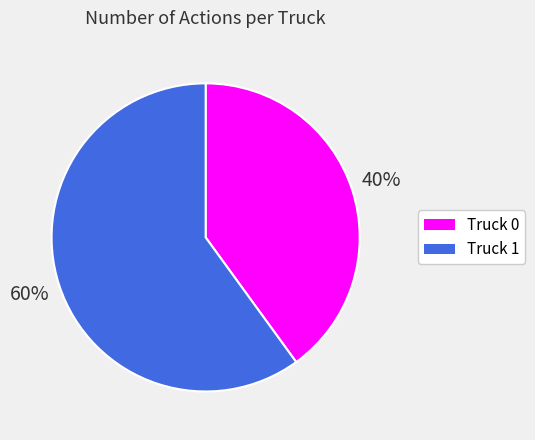

What is the largest slice in the pie chart?

Truck 1